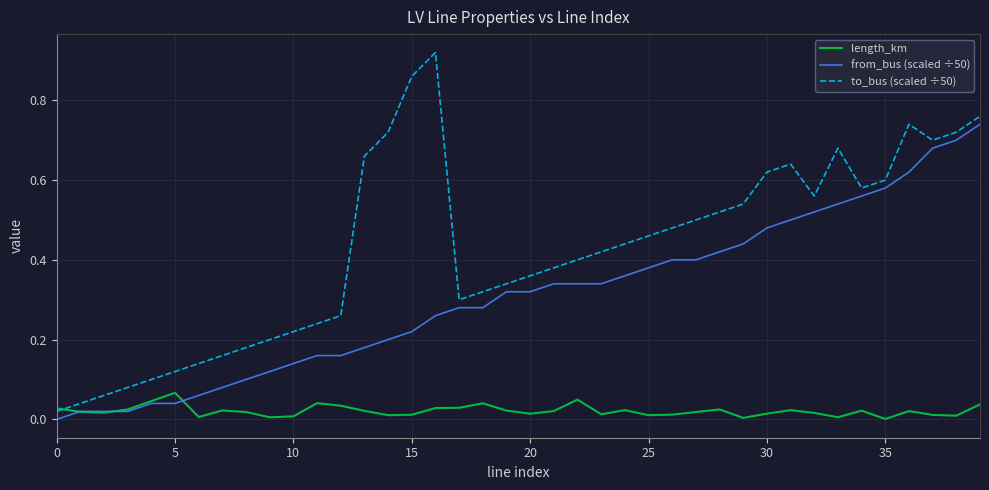

Which series has the widest spread of values?

to_bus (scaled ÷50)